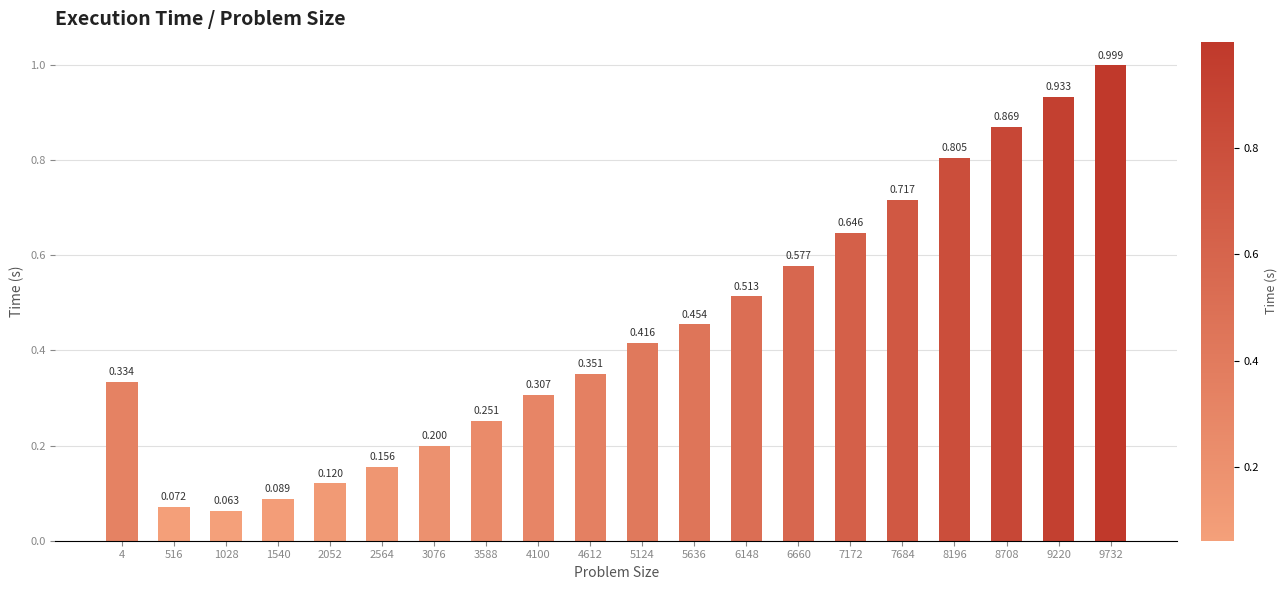

At which category does the chart reach its peak across all series?

9732